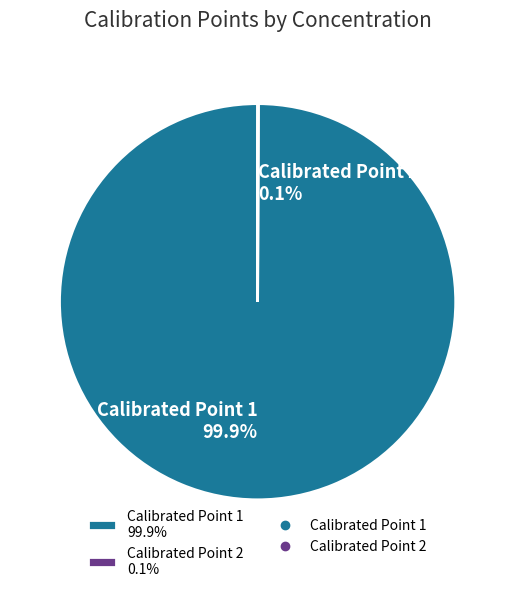

What portion of the pie excludes Calibrated Point 1 99.9%?

0.1%